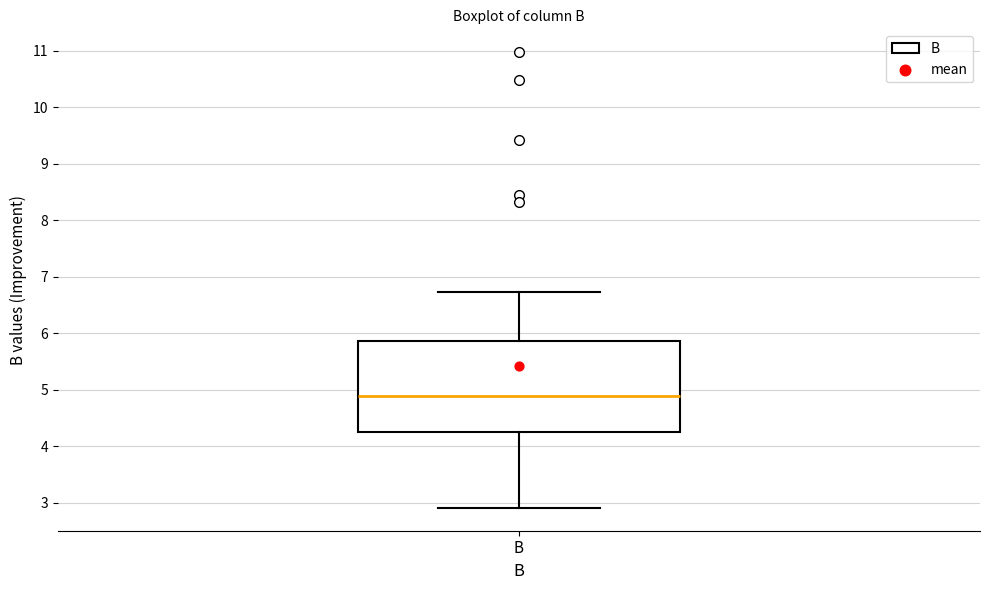

Read this box plot against the y-axis: the position of the median line, the range covered by the box, and the ends of both whiskers. The values are not printed on the chart, so give them approximately, as read against the axis.

median 4.9, box 4.3 to 5.9, whiskers 2.9 to 6.7